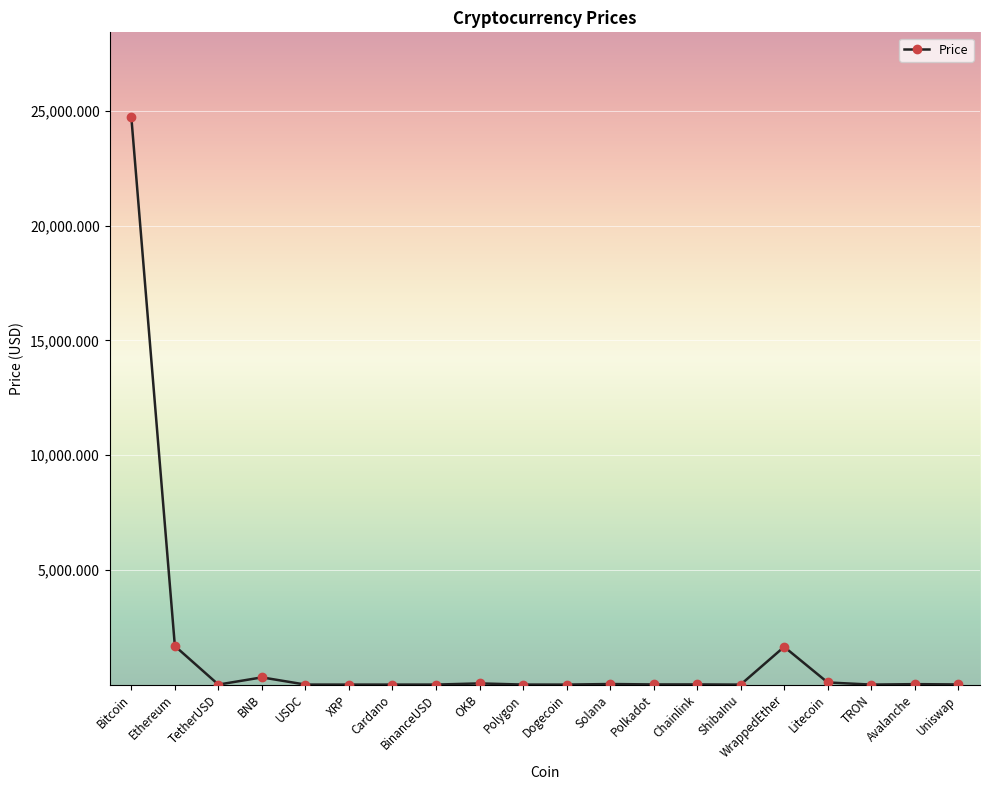

Where is the first local minimum?

TetherUSD